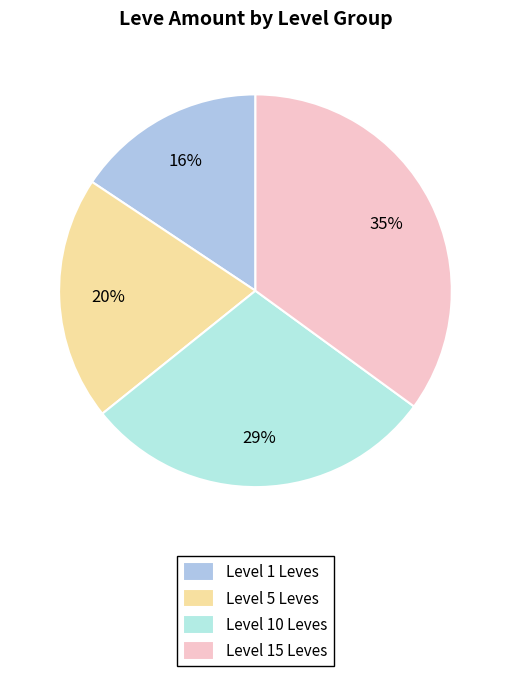

Is there any slice that represents more than half of the pie?

No